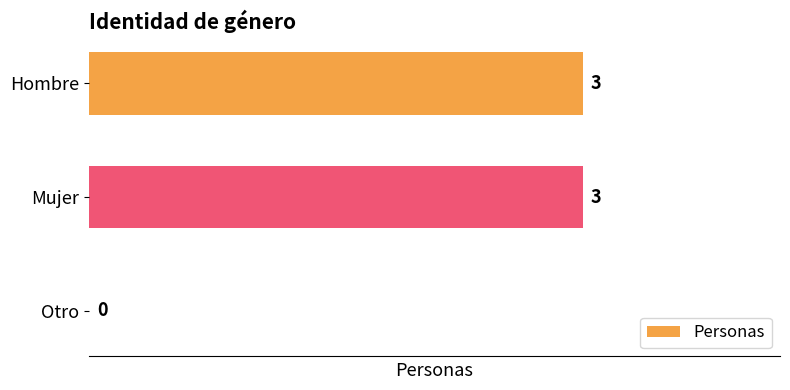

What is the sum of all values?

6